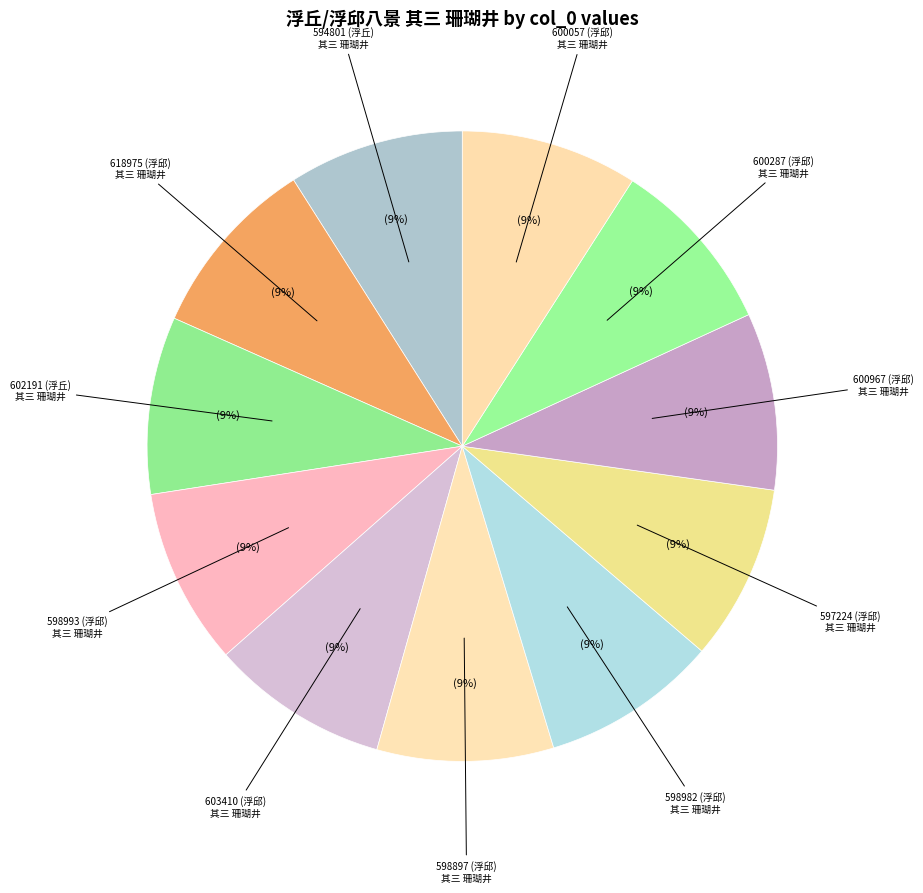

How many slices are in this pie chart?

11